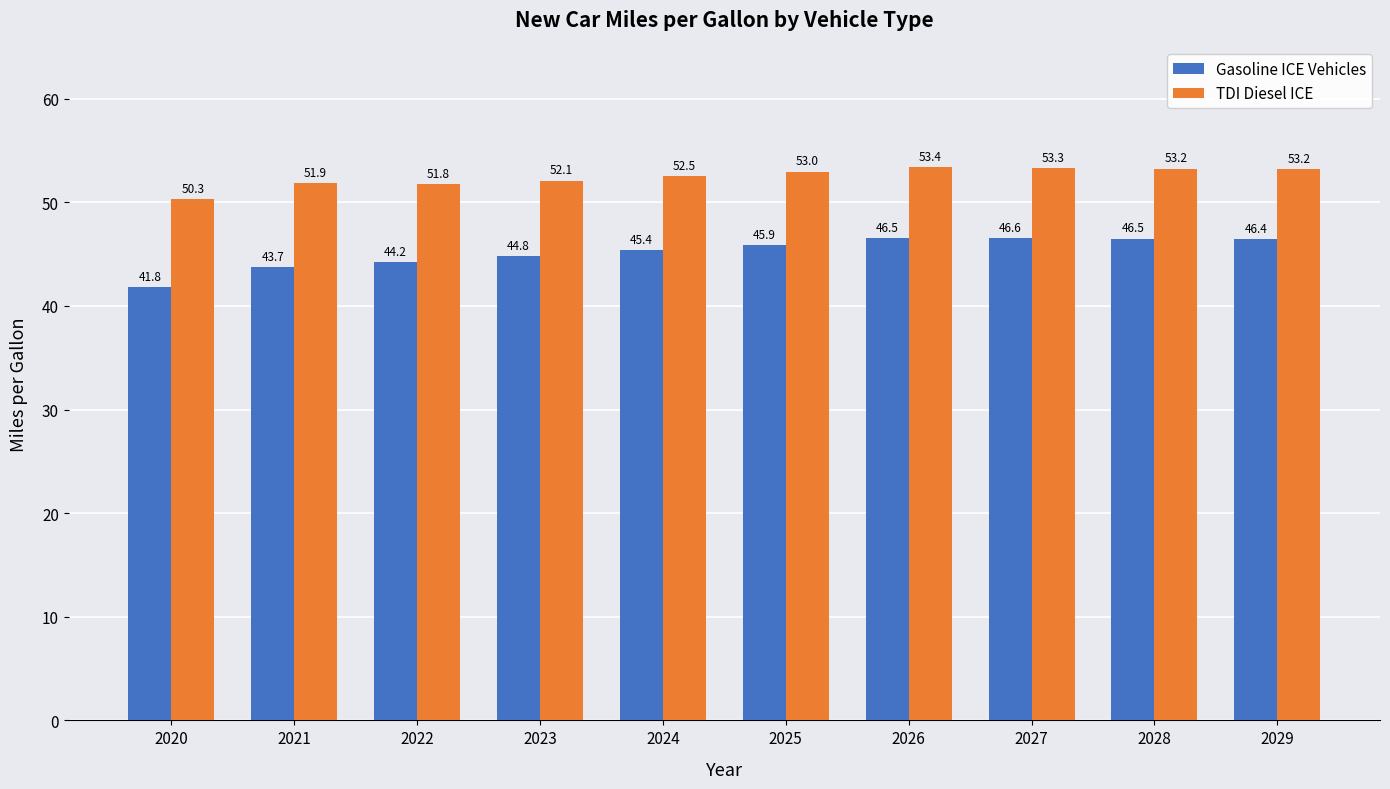

Are the bars grouped side by side (vs. stacked)?

Yes